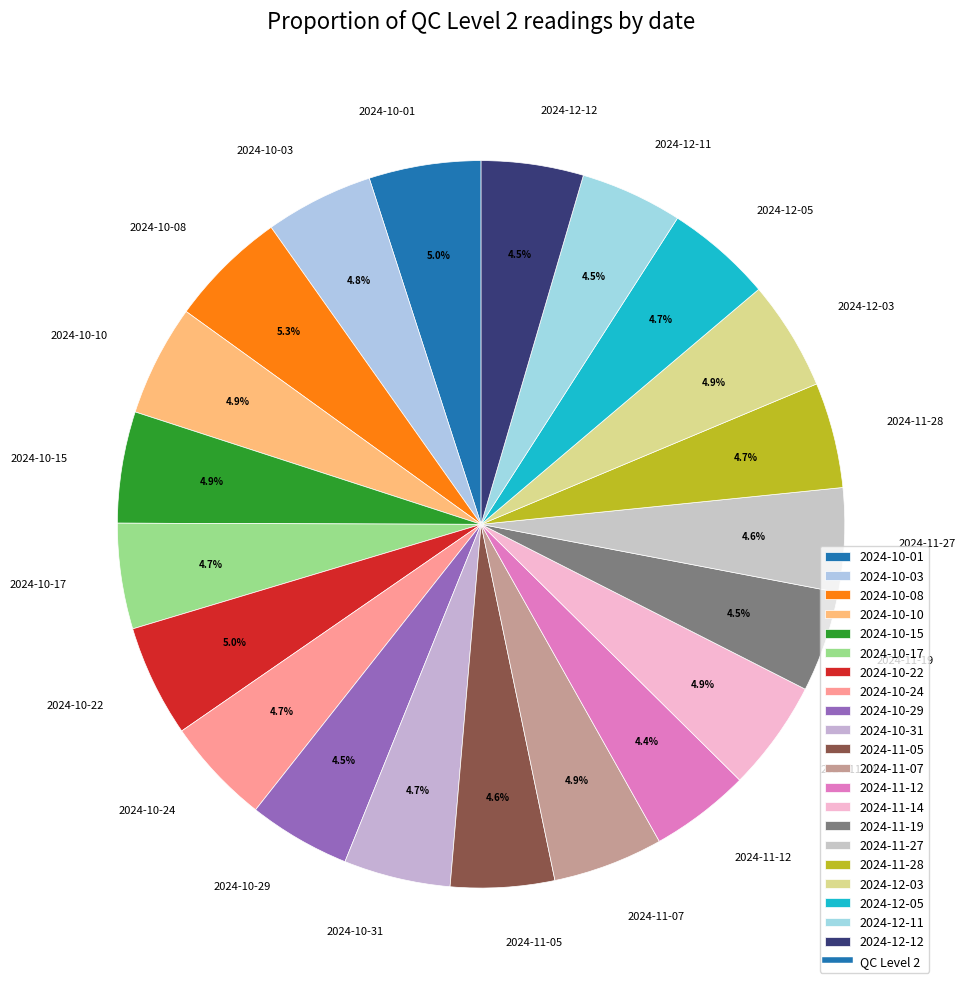

Approximately how many times larger is the value at 2024-12-12 compared to 2024-11-27?

1.0